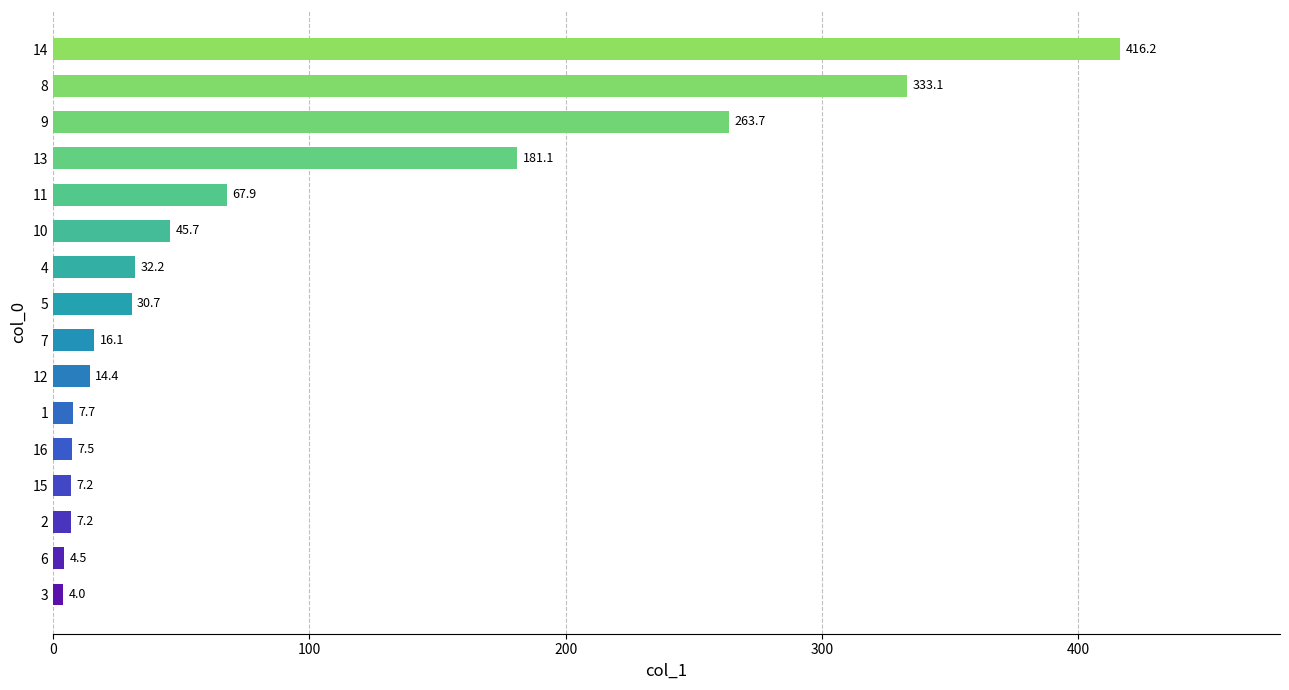

Does the chart contain stacked bars?

No